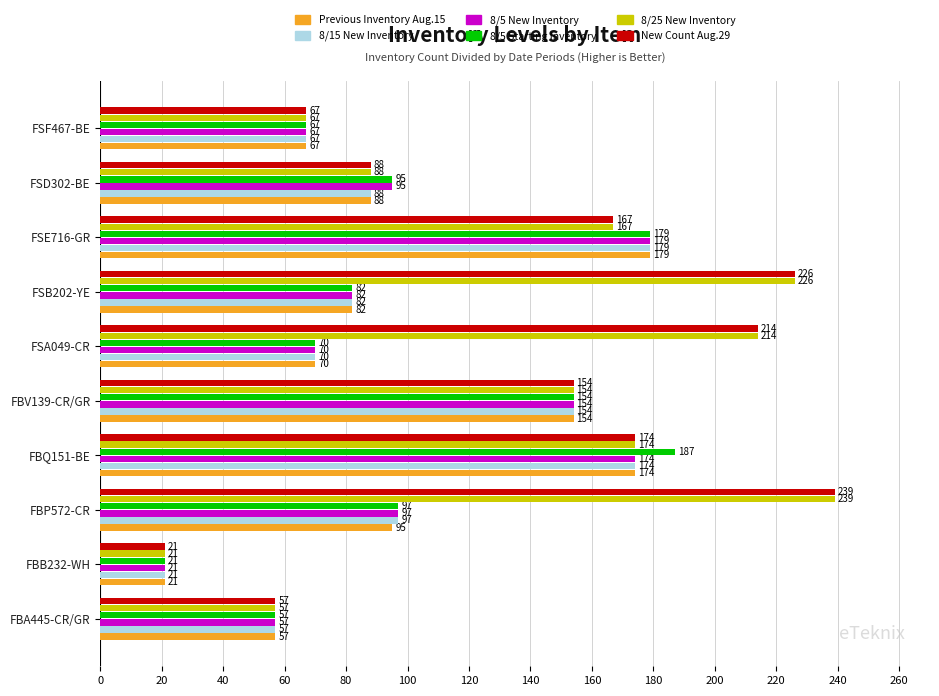

What is the greatest value displayed?

239